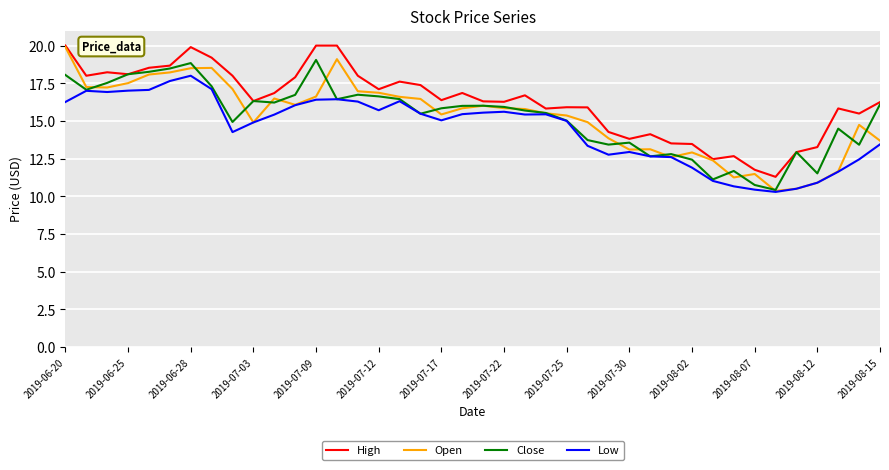

What is the maximum value for Close?

19.0